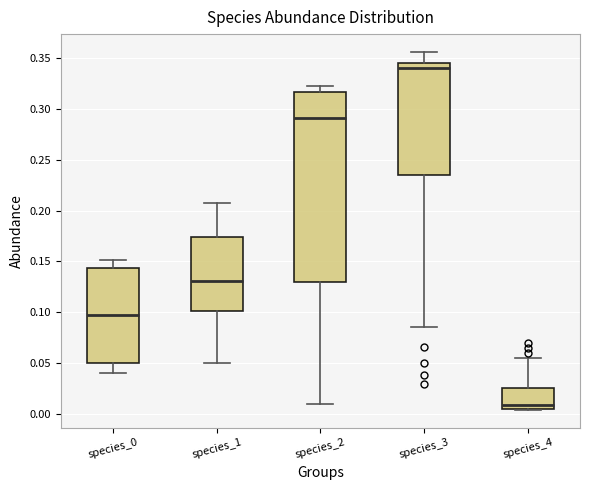

Which box is the tallest, from its lower edge to its upper edge?

species_2